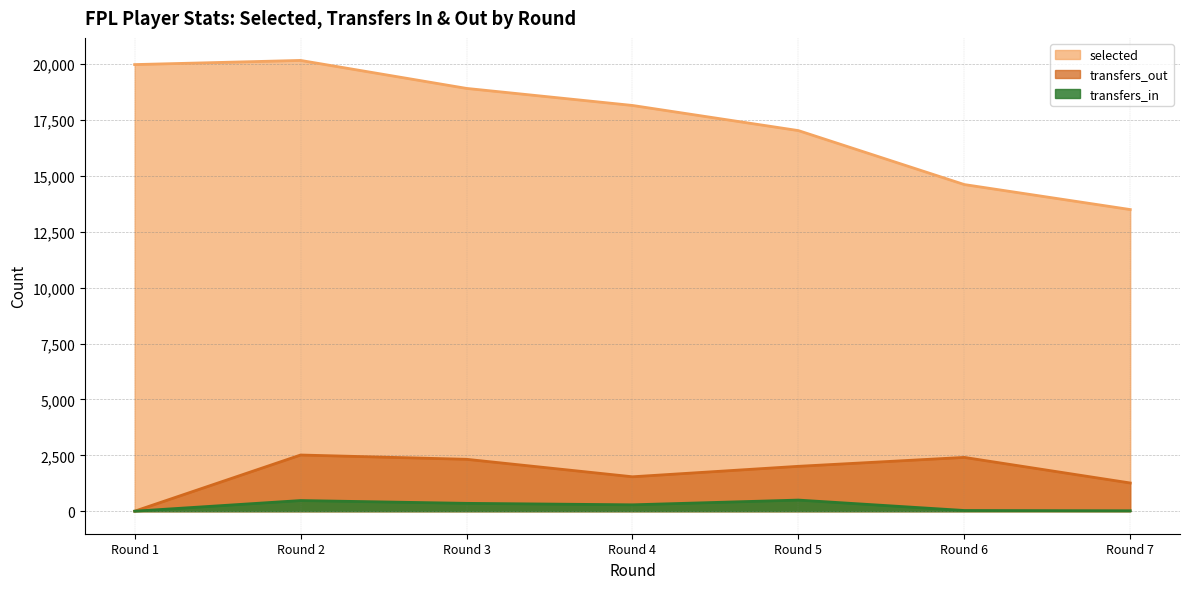

What is the greatest value displayed?

20173